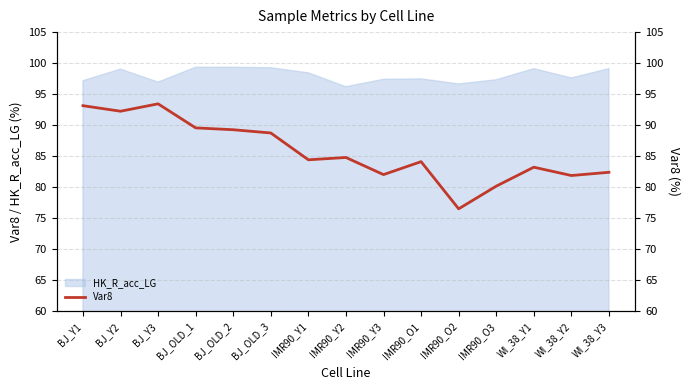

Which label corresponds to the smallest value in the chart?

IMR90_O2